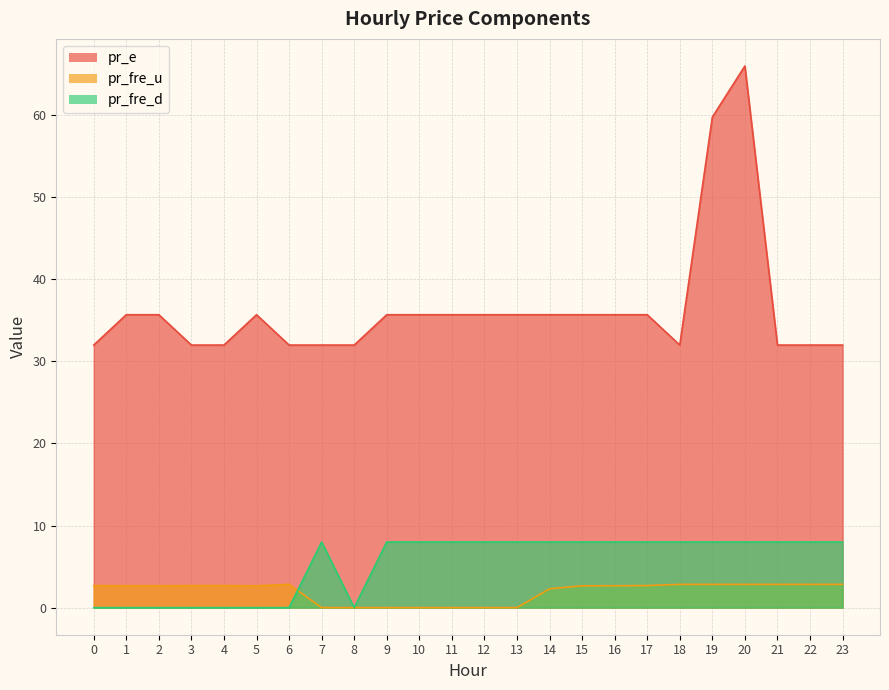

Where is pr_fre_d nearest to the value 4?

8